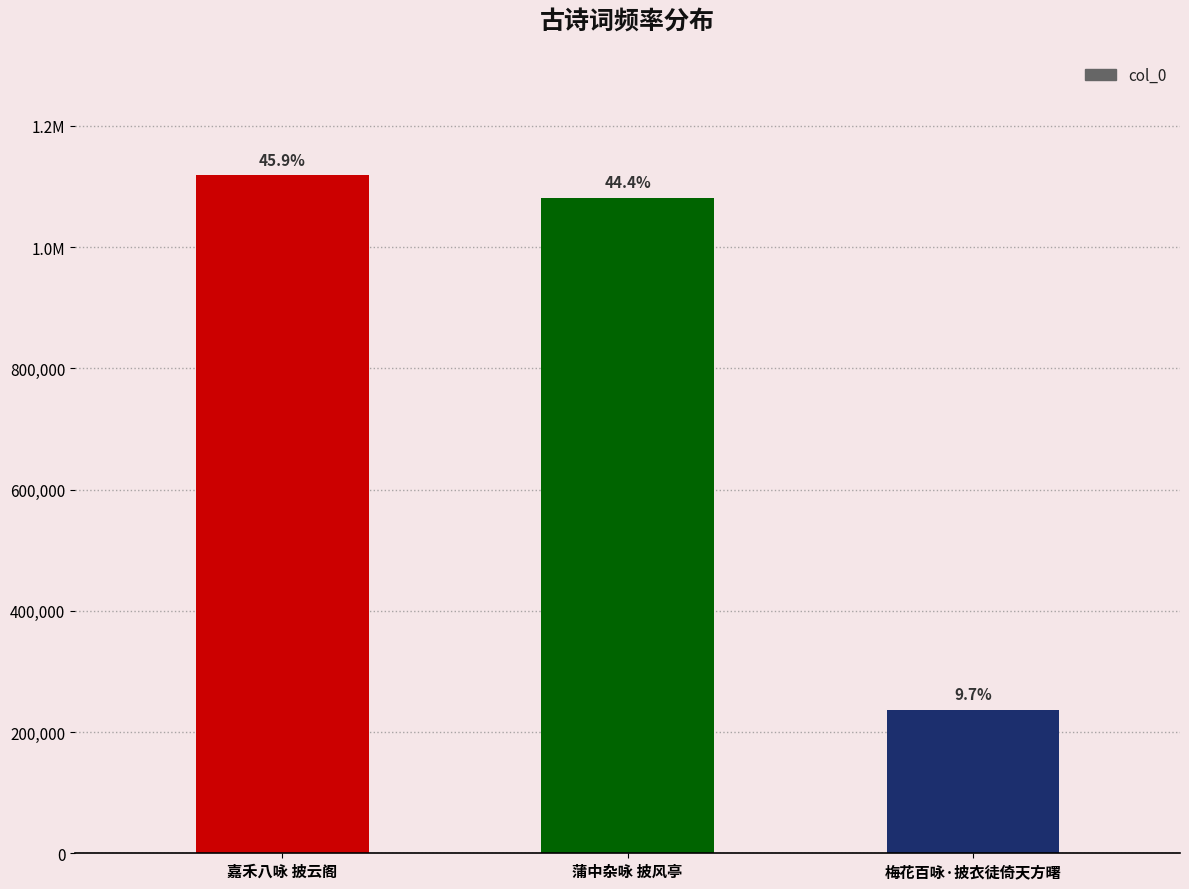

What is the difference between the values at 蒲中杂咏 披风亭 and 嘉禾八咏 披云阁?

37251